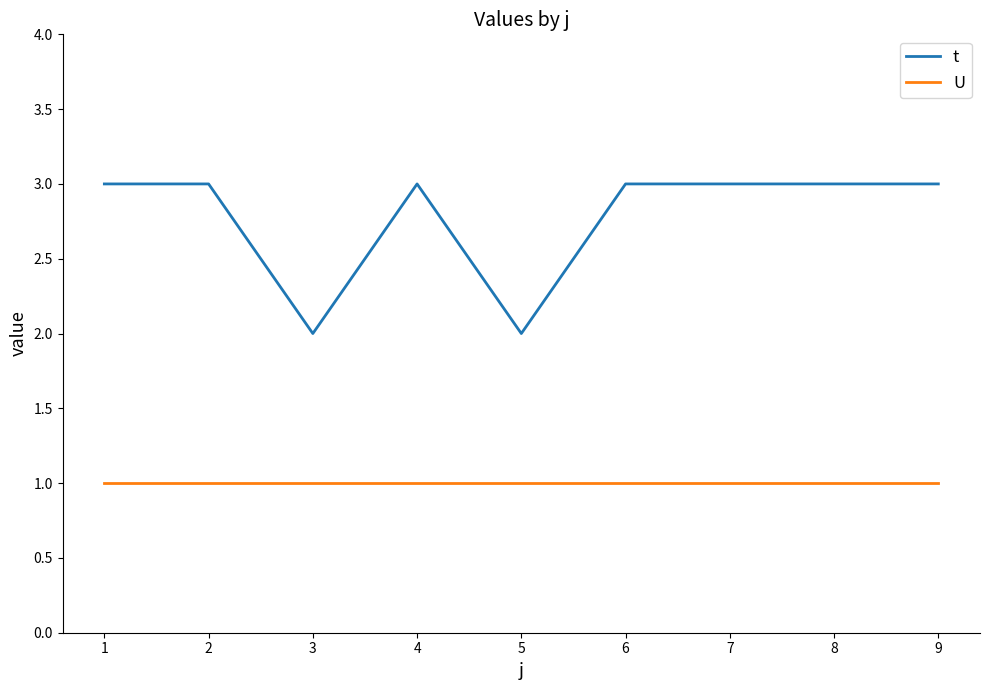

True or false: U and t cross at least once.

False